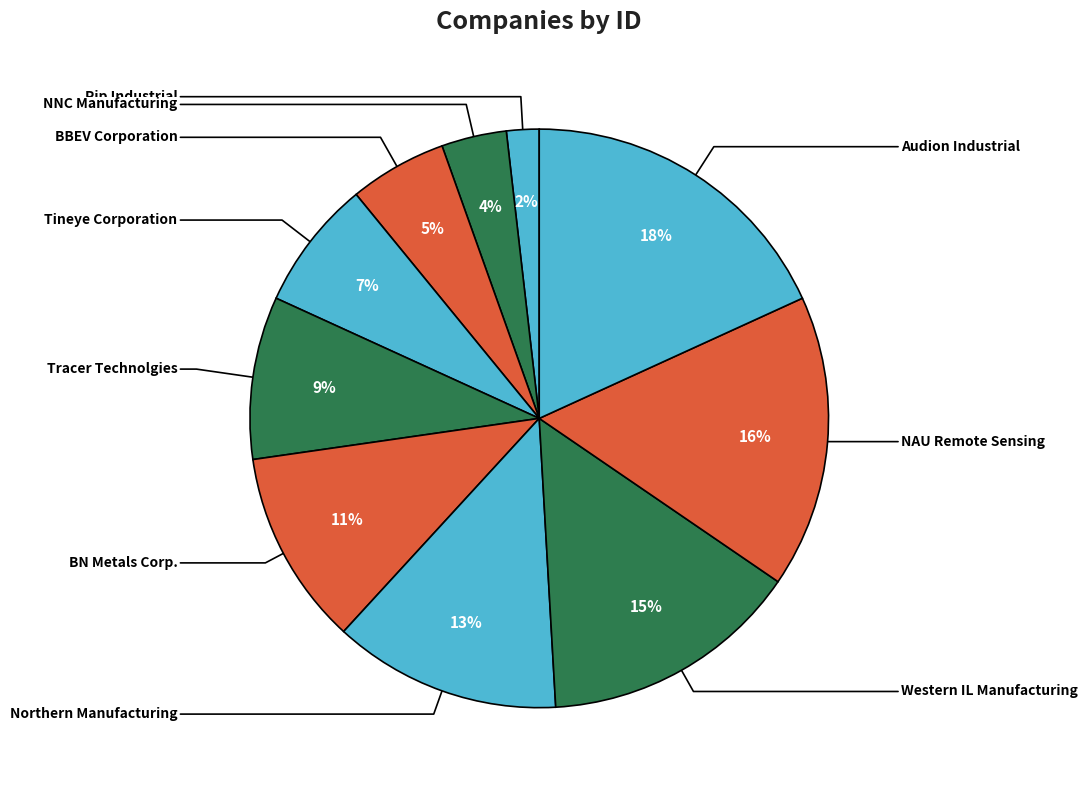

Combined, what portion of the pie is Northern Manufacturing and Audion Industrial?

30.9%